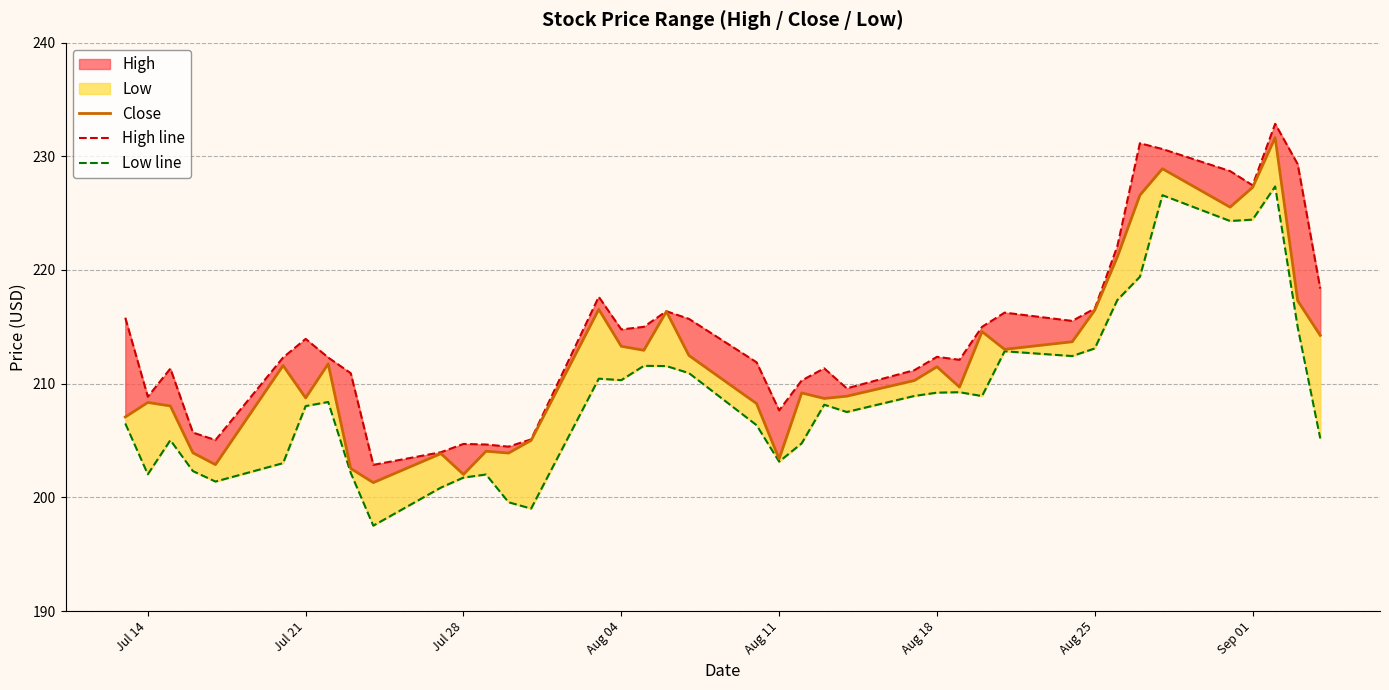

What is the sum of all High line values?

8571.7